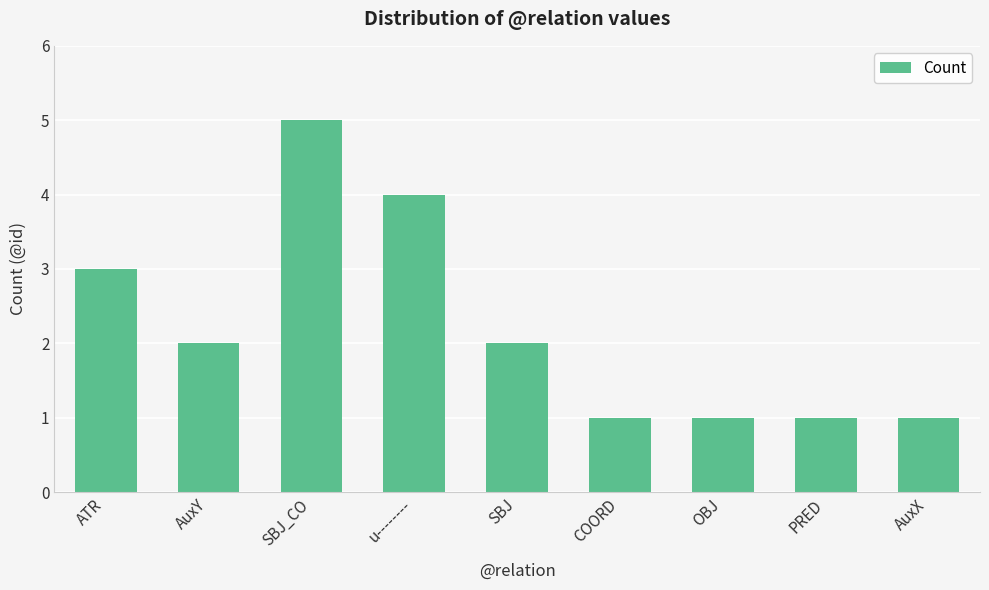

How many values are between 1 and 3?

7